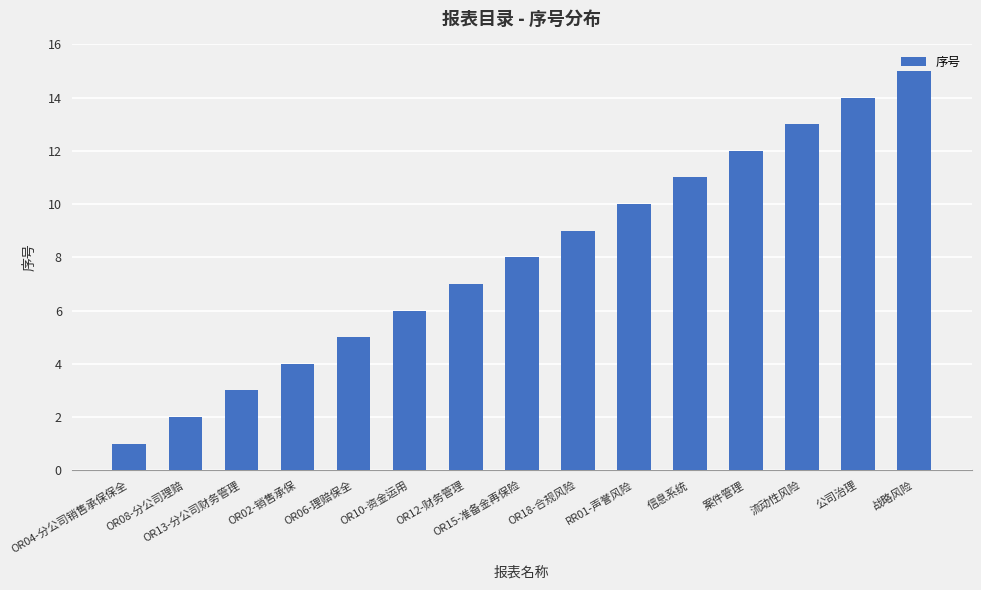

Reading left to right, list all the values displayed in this chart.

1	2	3	4	5	6	7	8	9	10	11	12	13	14	15